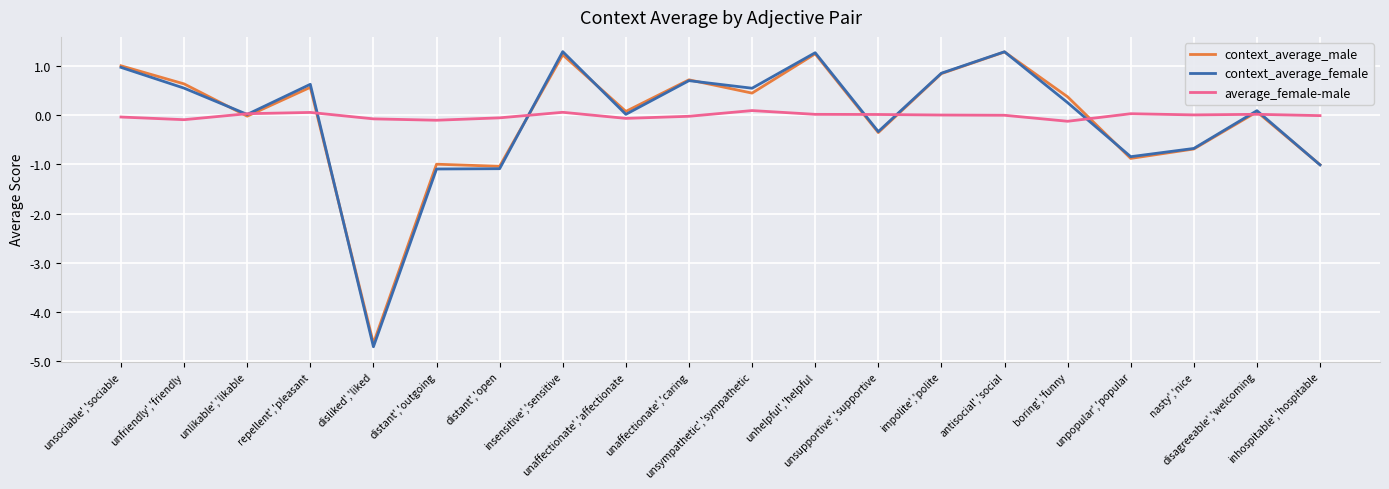

What is the sum of the context_average_male values at inhospitable','hospitable and unlikable','likable?

-1.0